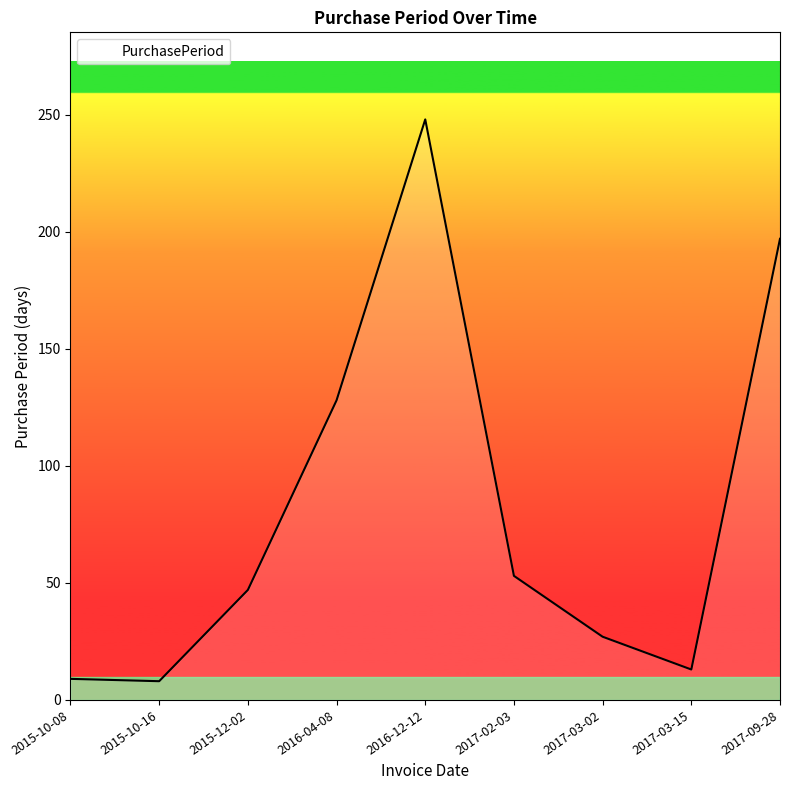

Is it true that the value at 2017-02-03 is 13?

False